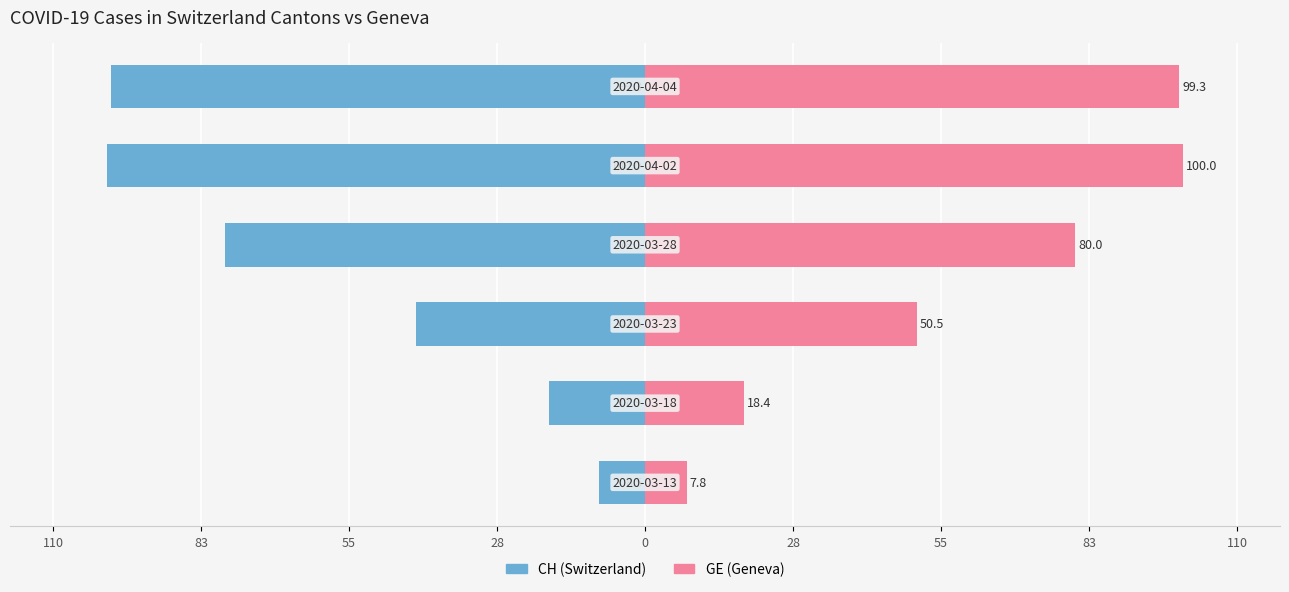

What are all the series names shown in the legend?

CH, GE